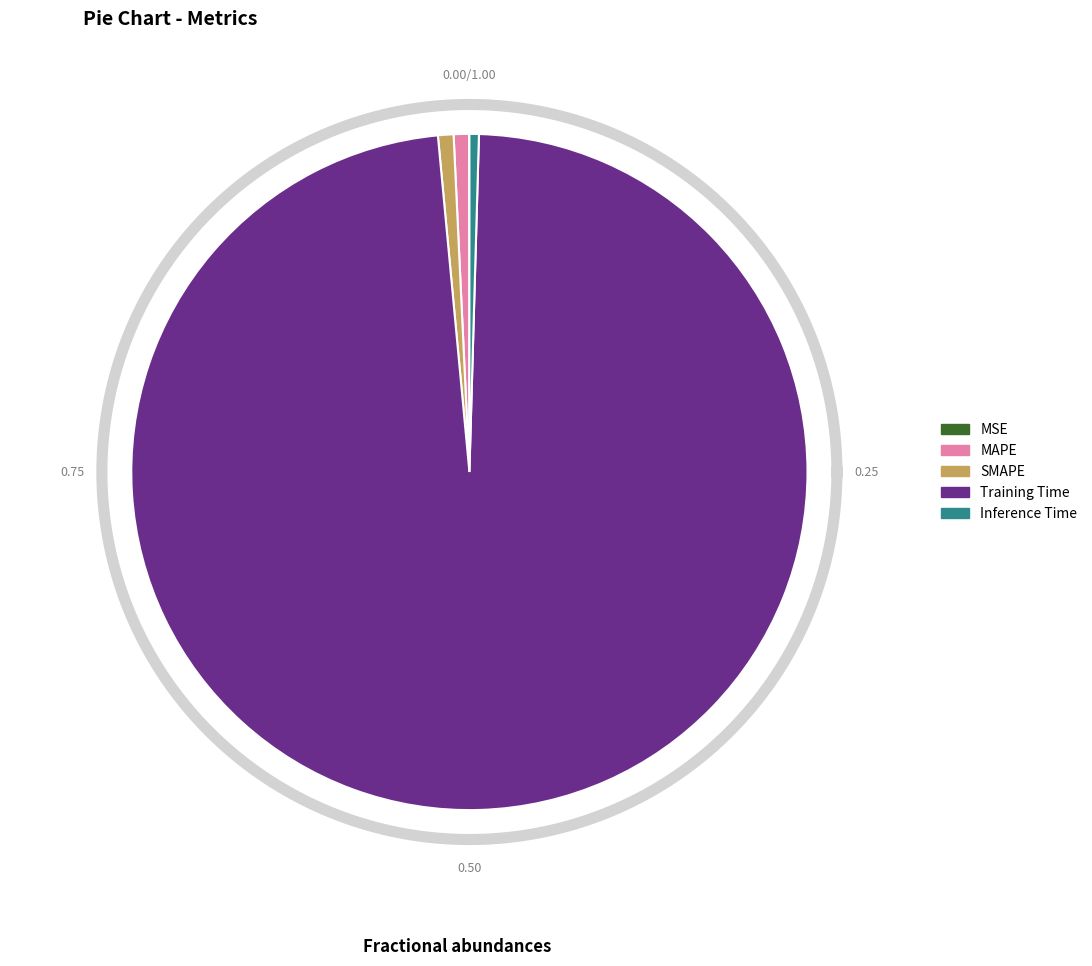

How many segments does this pie chart have?

5